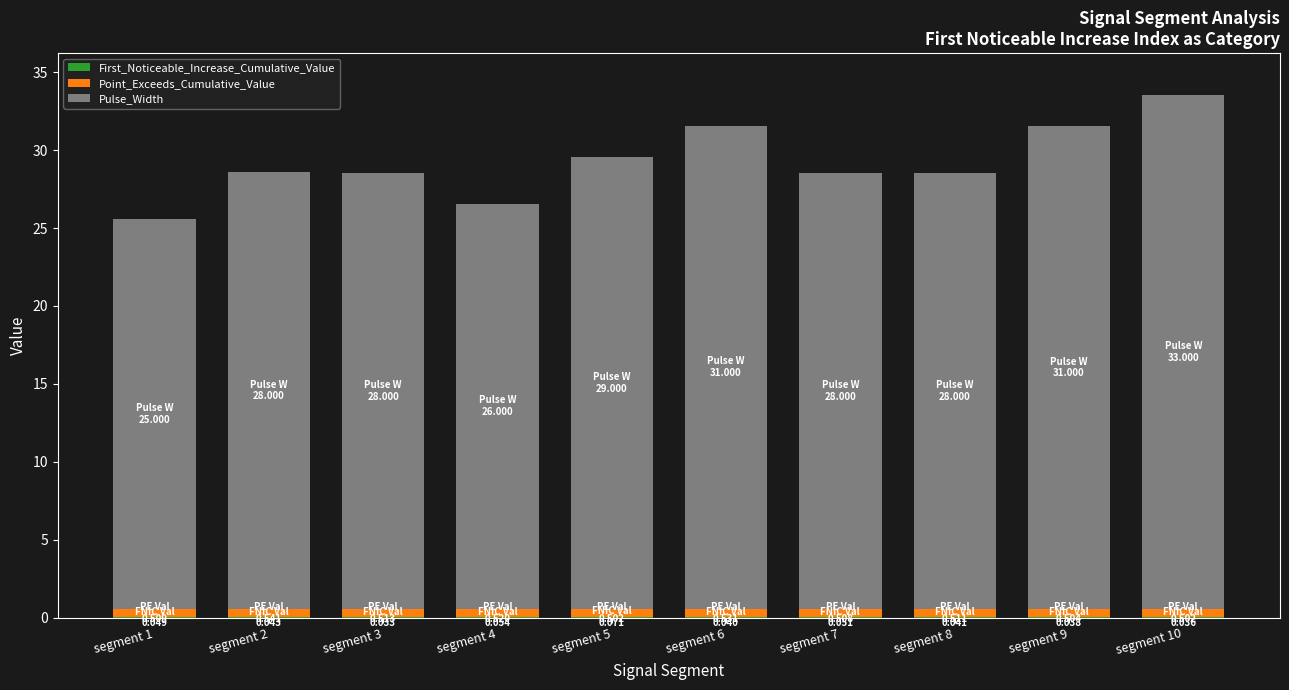

How many categories are shown in the chart?

10